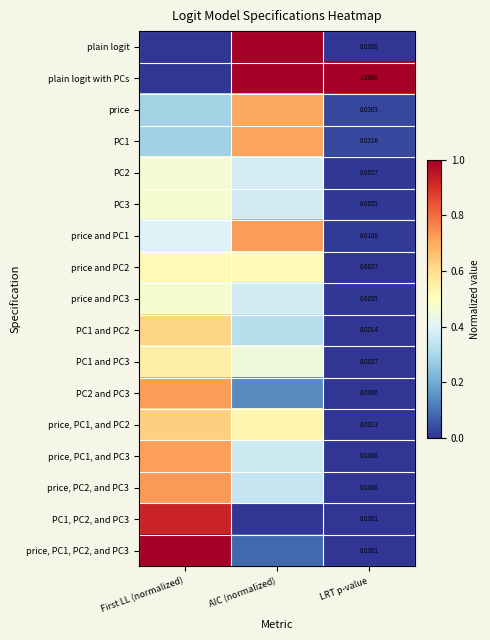

Is the value of PC3 at LRT p-value greater than the value of price at LRT p-value?

No